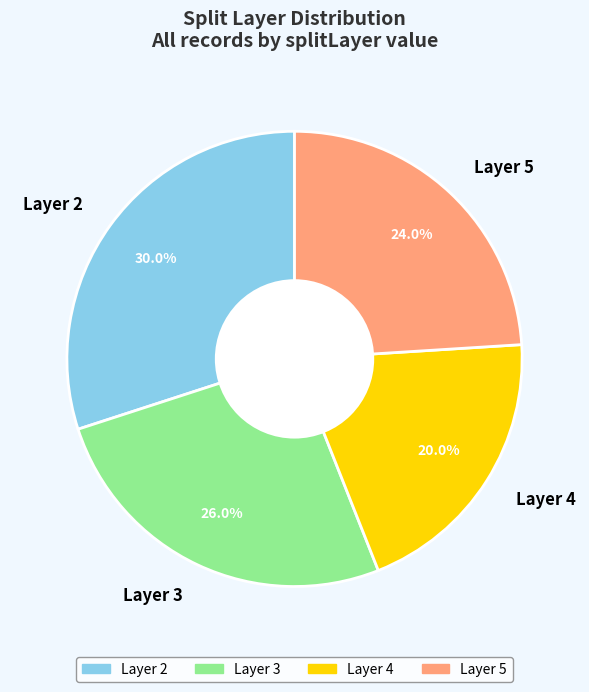

How many slices are in this pie chart?

4